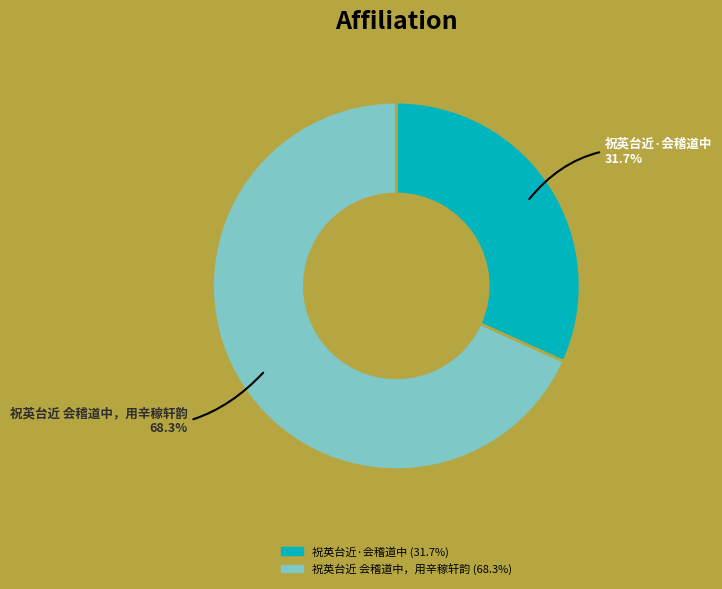

What is the majority slice?

祝英台近 会稽道中，用辛稼轩韵